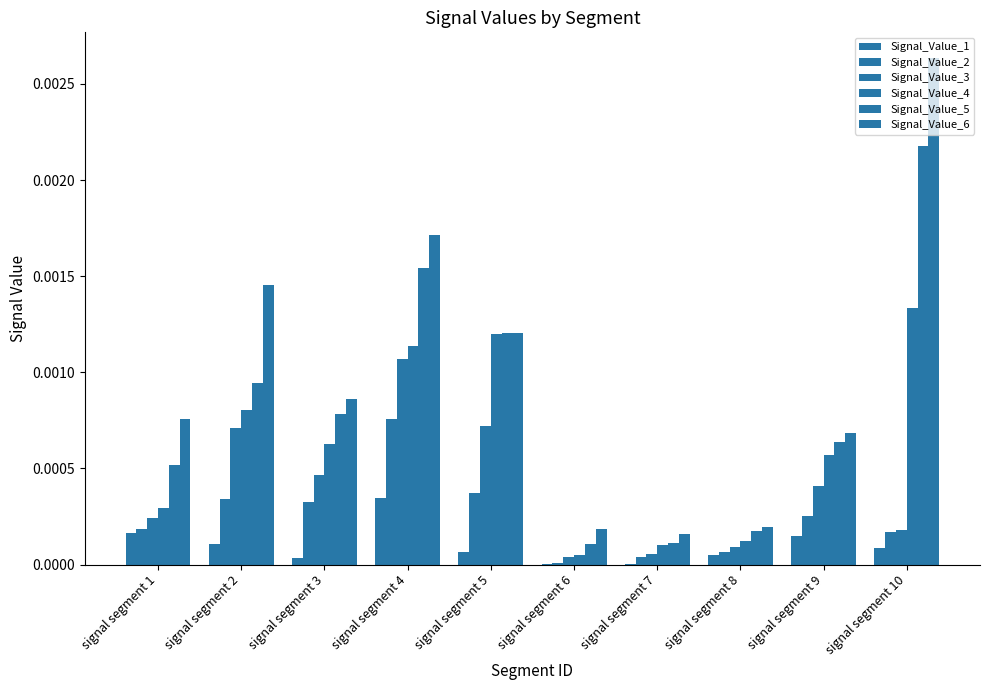

Are the bars grouped side by side (vs. stacked)?

Yes